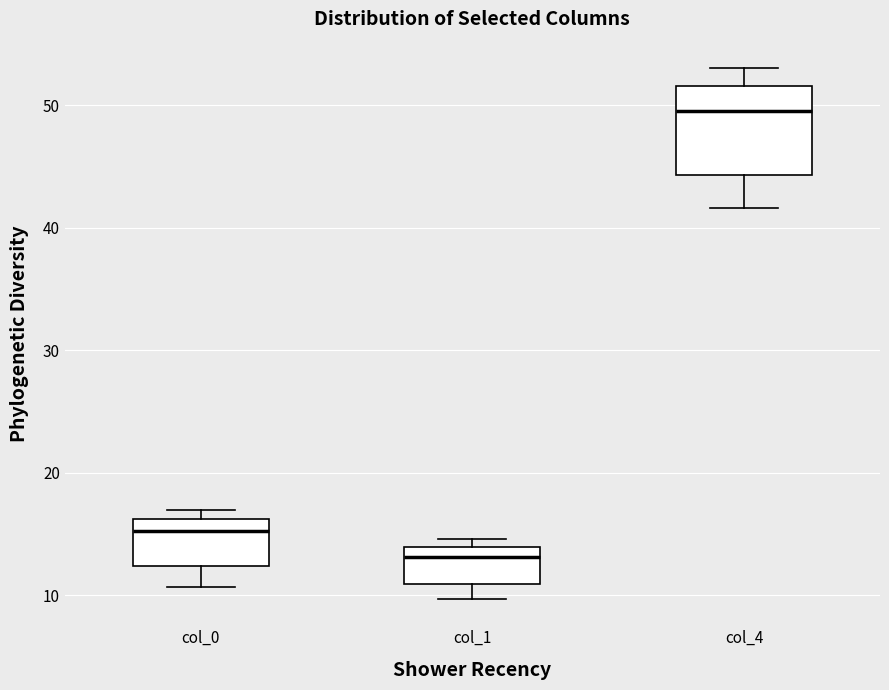

Reading left to right, read every box against the y-axis: the position of its median line, the range the box covers, and the ends of its whiskers. The values are not printed on the chart, so give them approximately, as read against the axis.

col_0: median 15, box 12 to 16, whiskers 11 to 17
col_1: median 13, box 11 to 14, whiskers 10 to 15
col_4: median 50, box 44 to 52, whiskers 42 to 53